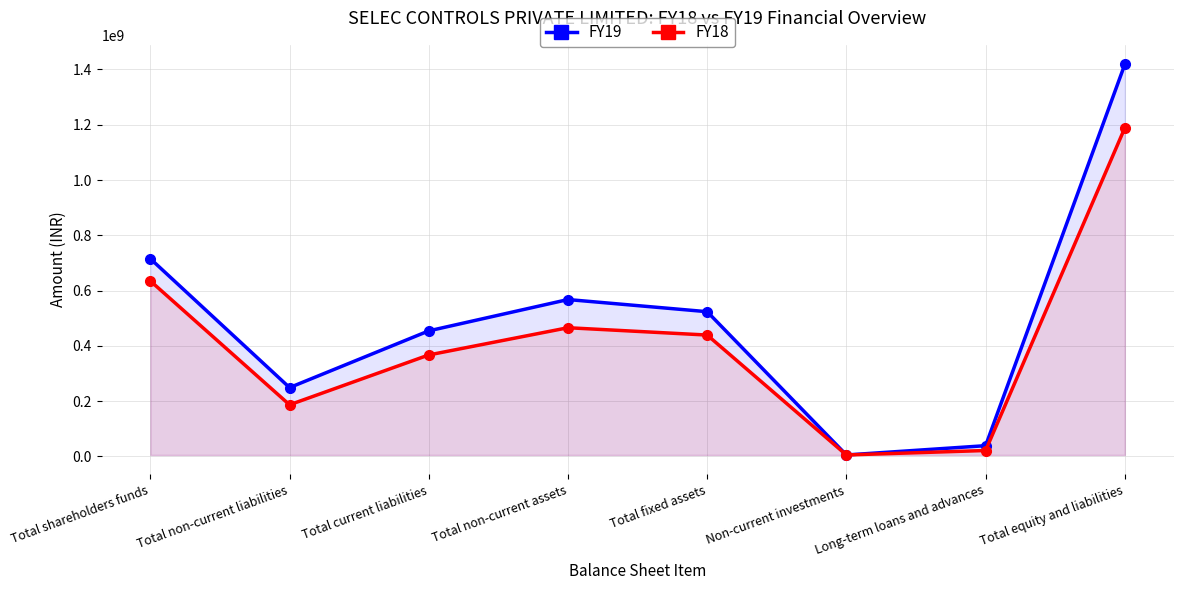

Reading left to right, what are all the values shown in this chart?

FY19: Total shareholders funds=715343321	Total non-current liabilities=248979821	Total current liabilities=454255121	Total non-current assets=567585071	Total fixed assets=523593676	Non-current investments=5174919	Long-term loans and advances=38816476	Total equity and liabilities=1418578263
FY18: Total shareholders funds=634905577	Total non-current liabilities=186736373	Total current liabilities=367091633	Total non-current assets=465600901	Total fixed assets=439094721	Non-current investments=5174919	Long-term loans and advances=21331261	Total equity and liabilities=1188733583